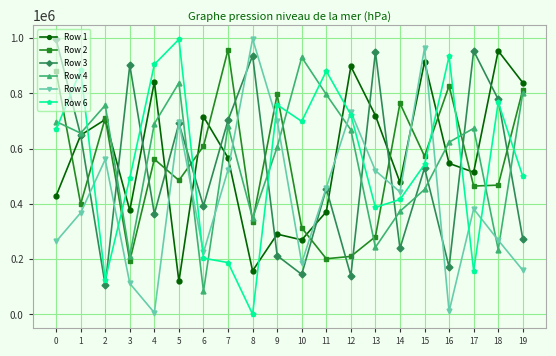

The value of Row 2 at 15 is 139753. True or false?

False